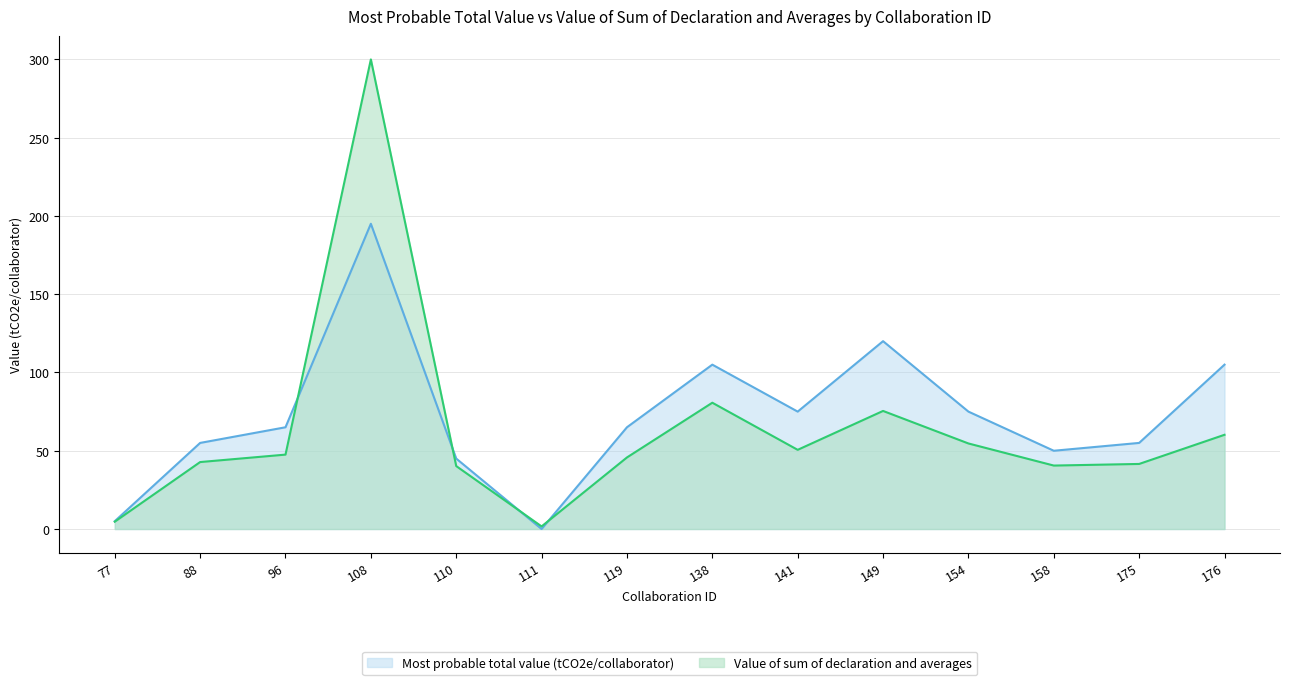

How many interior local valleys does the Value of sum of declaration and averages series have?

3